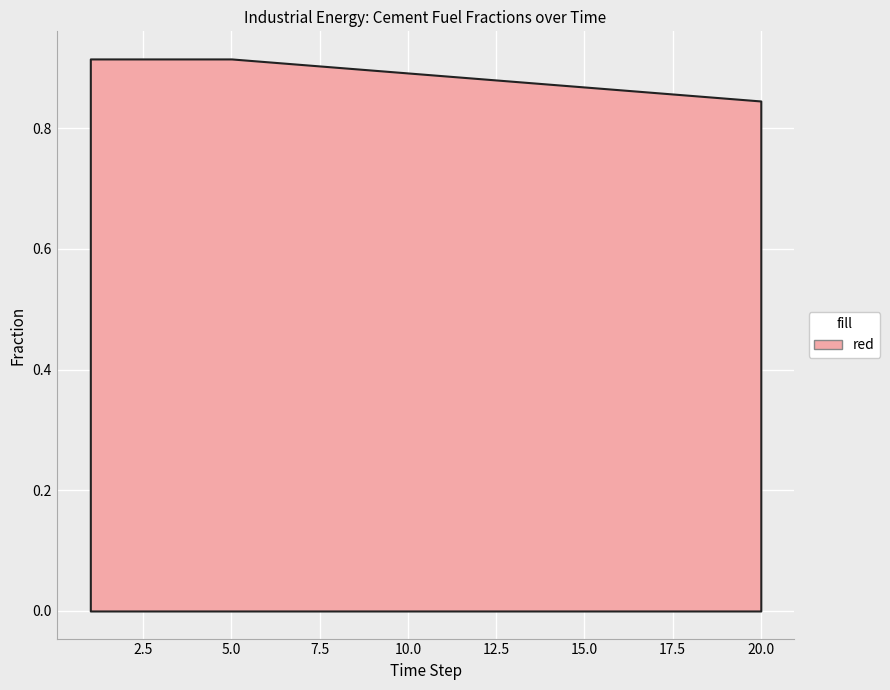

The chart shows a value of 1.6 at 10.0. True or false?

False